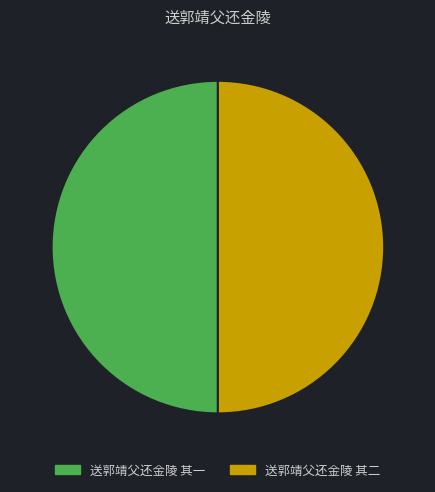

Approximately how many times larger is the value at 送郭靖父还金陵 其一 compared to 送郭靖父还金陵 其二?

1.0